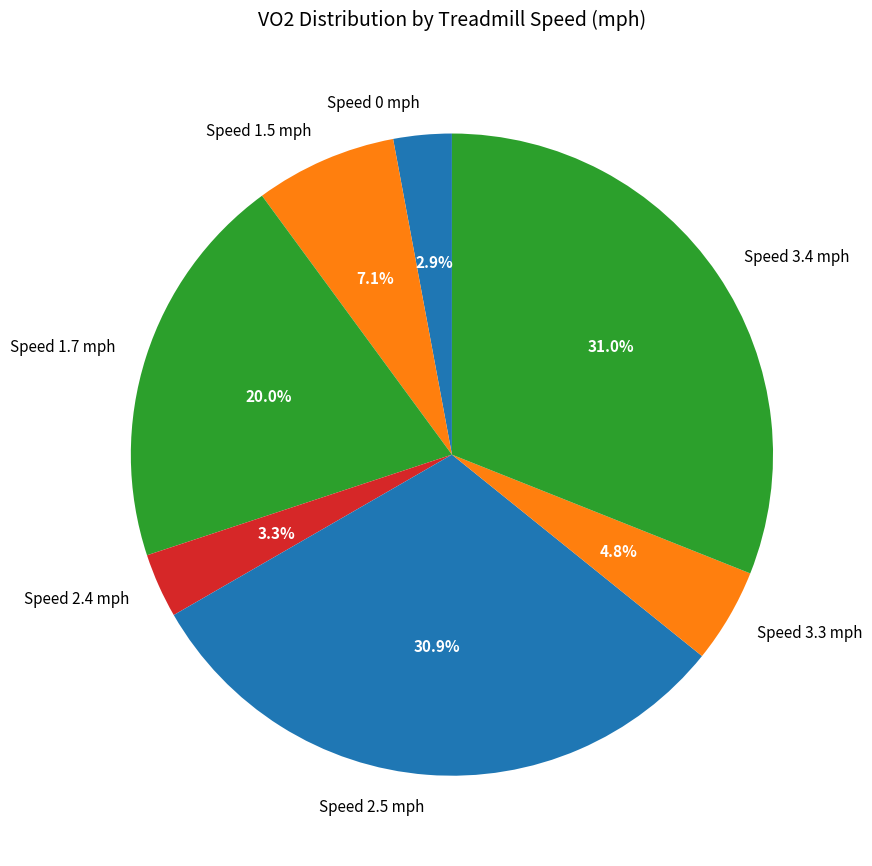

Is there a majority slice in this chart?

No